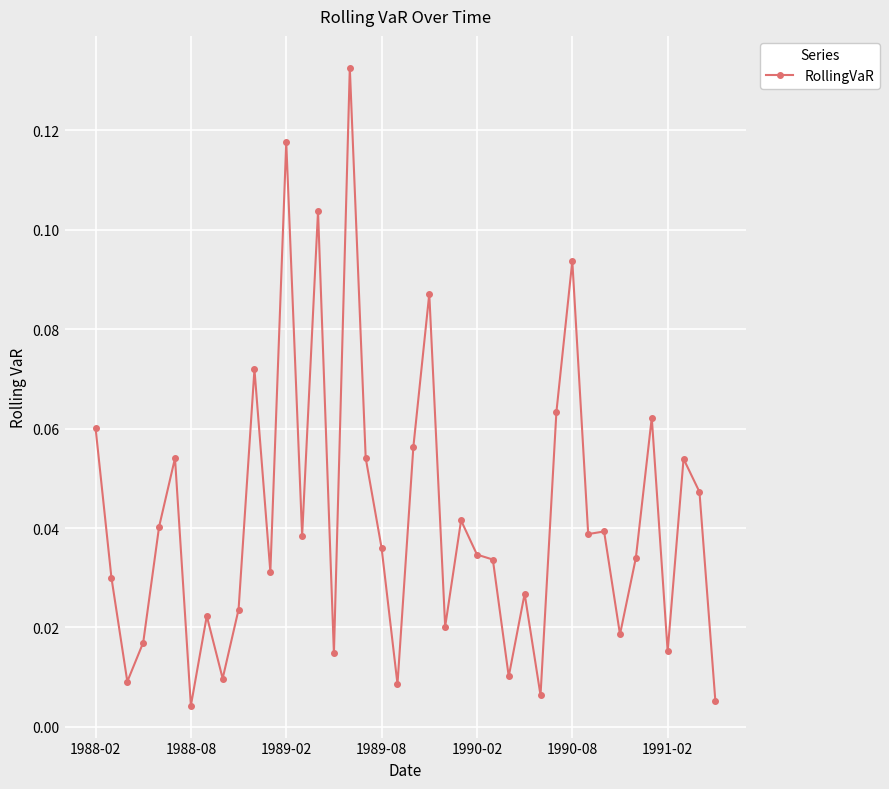

True or false: there are more than 0 points higher than both neighbors.

True